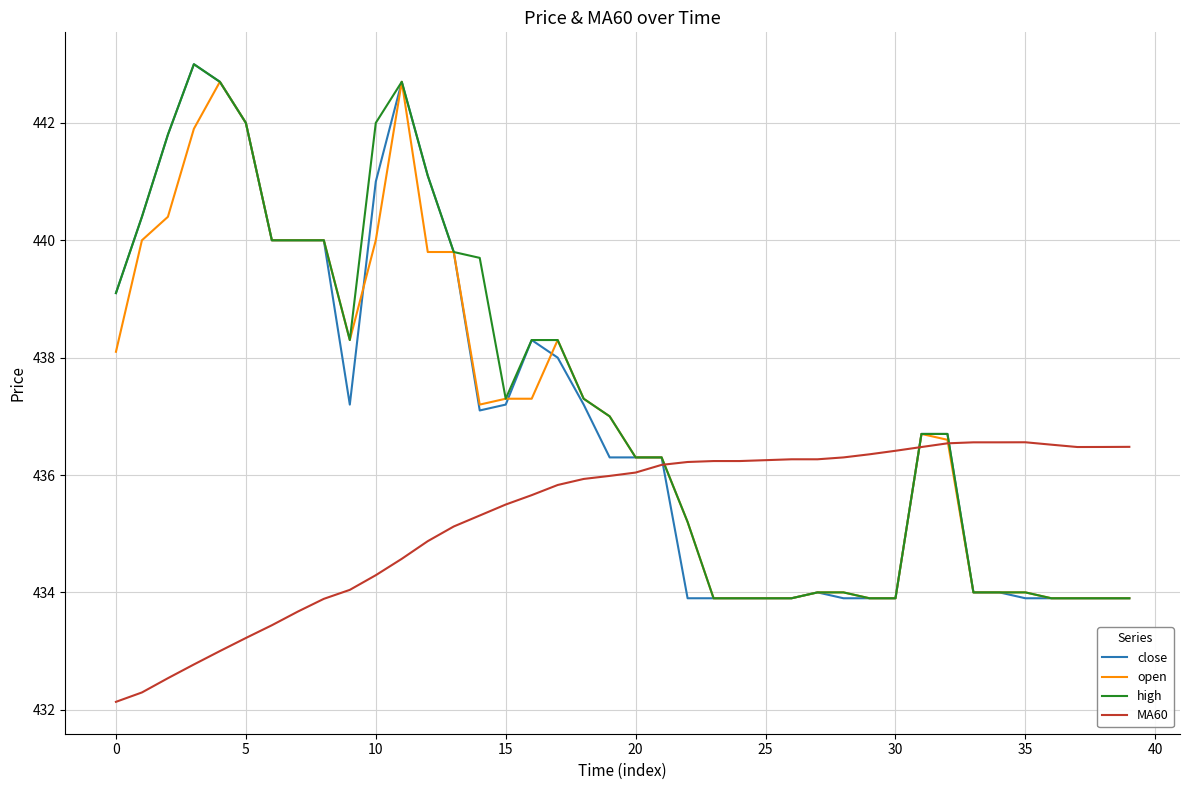

What is the maximum value shown in the chart?

443.0